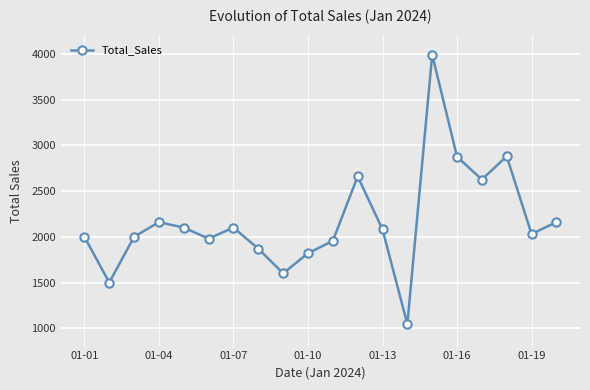

What is the sum of all values?

43430